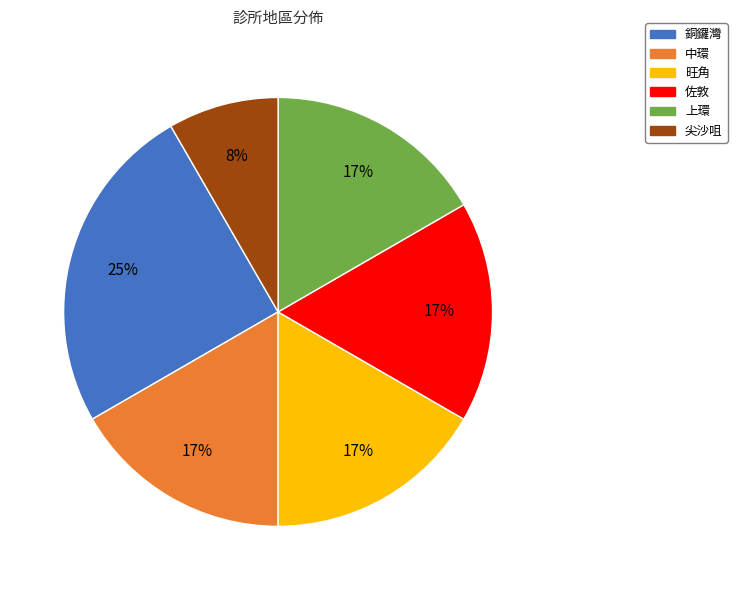

True or false: 旺角 accounts for 5% of the total.

False